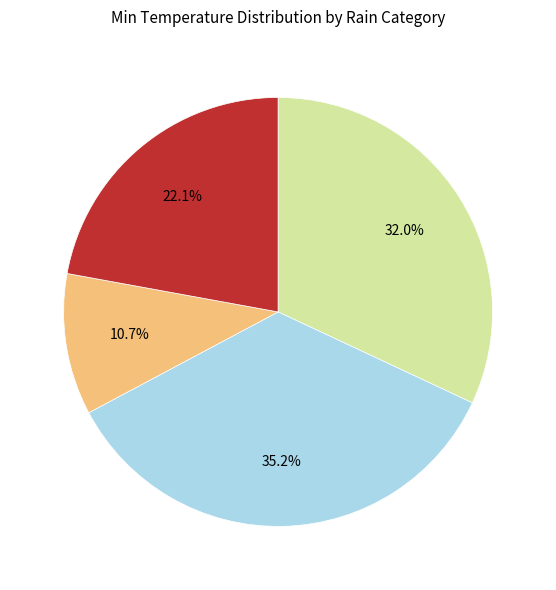

Is there any slice that represents more than half of the pie?

No